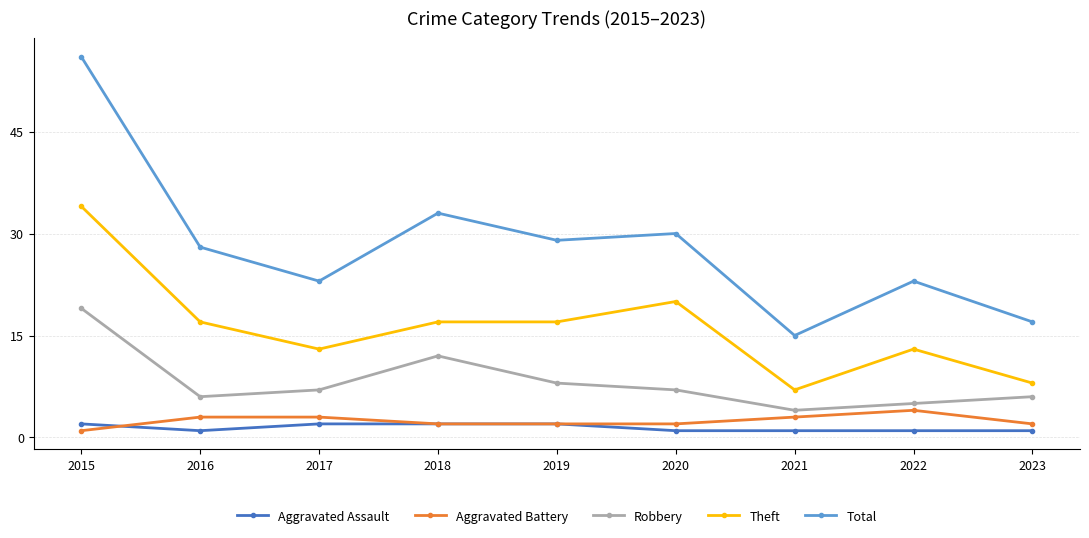

Reading right to left, list all the values displayed in this chart.

Aggravated Assault: 1	1	1	1	2	2	2	1	2
Aggravated Battery: 2	4	3	2	2	2	3	3	1
Robbery: 6	5	4	7	8	12	7	6	19
Theft: 8	13	7	20	17	17	13	17	34
Total: 17	23	15	30	29	33	23	28	56